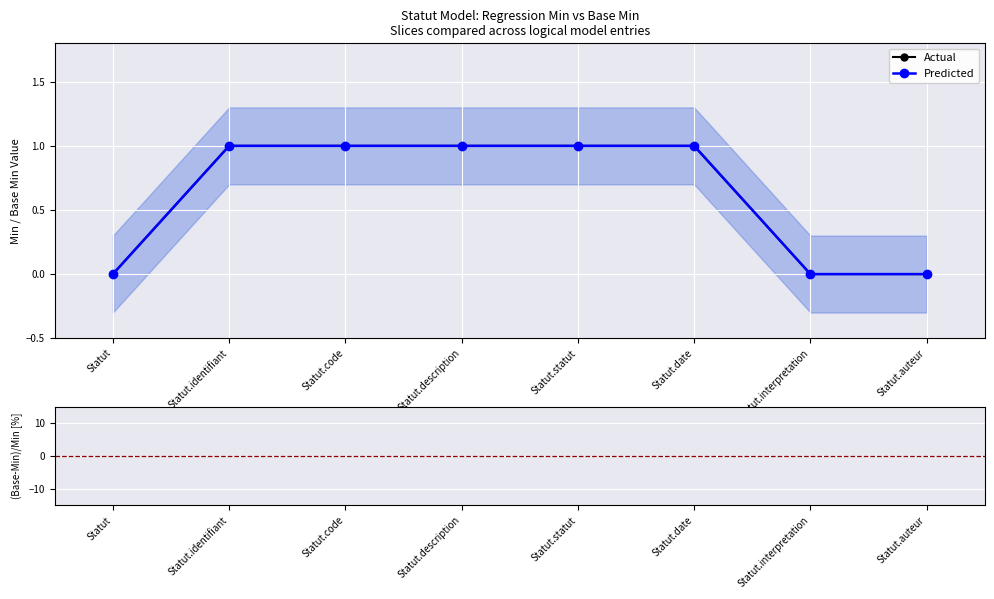

The Actual series shows 1 at Statut.statut. True or false?

False